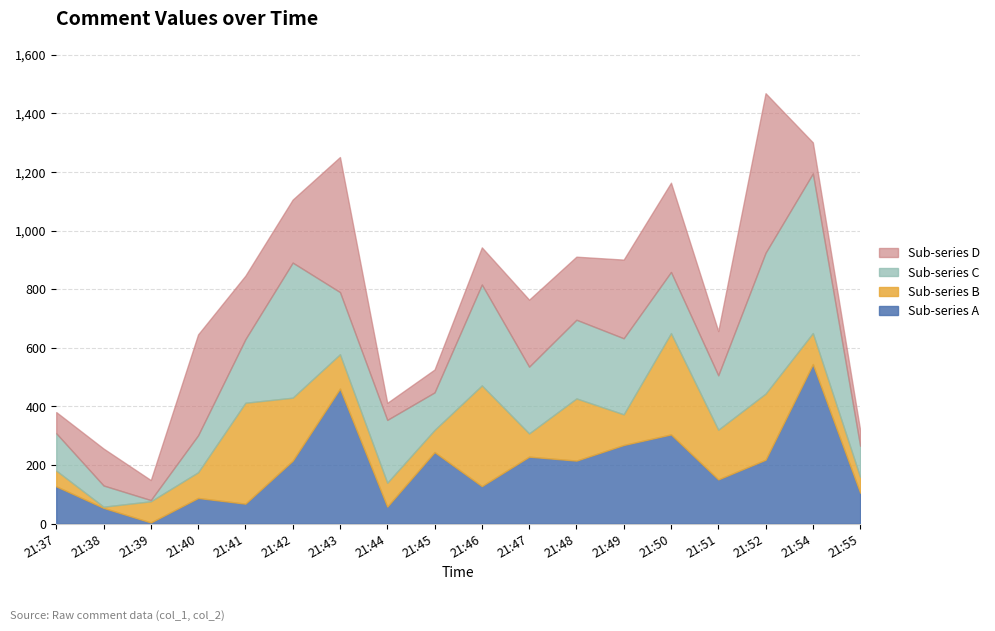

What is the average value of the col_1 (series A) series?

193.6